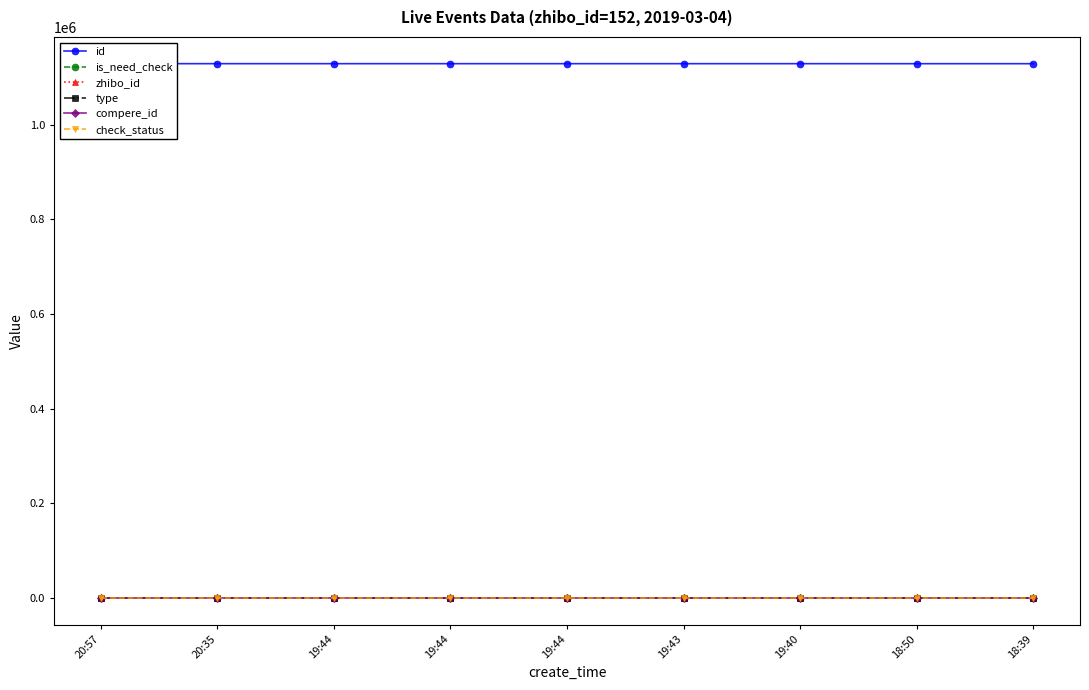

Does the chart have visible grid lines?

No